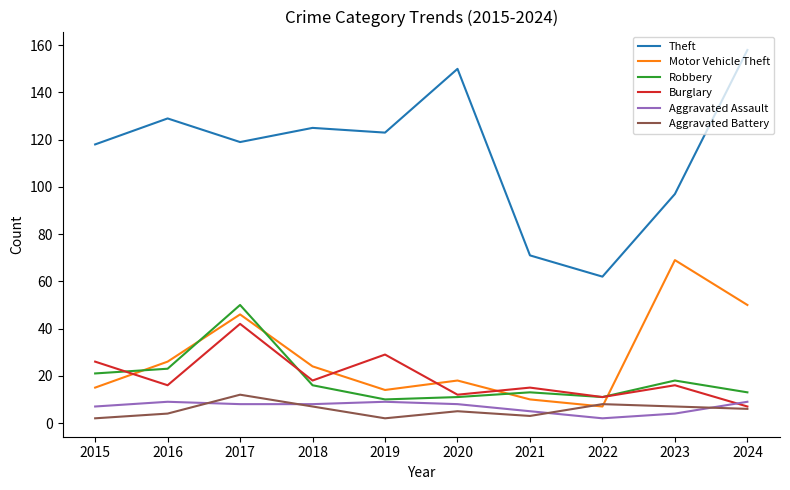

Reading left to right, transcribe all the data shown in this chart.

Theft: 118	129	119	125	123	150	71	62	97	158
Motor Vehicle Theft: 15	26	46	24	14	18	10	7	69	50
Robbery: 21	23	50	16	10	11	13	11	18	13
Burglary: 26	16	42	18	29	12	15	11	16	7
Aggravated Assault: 7	9	8	8	9	8	5	2	4	9
Aggravated Battery: 2	4	12	7	2	5	3	8	7	6